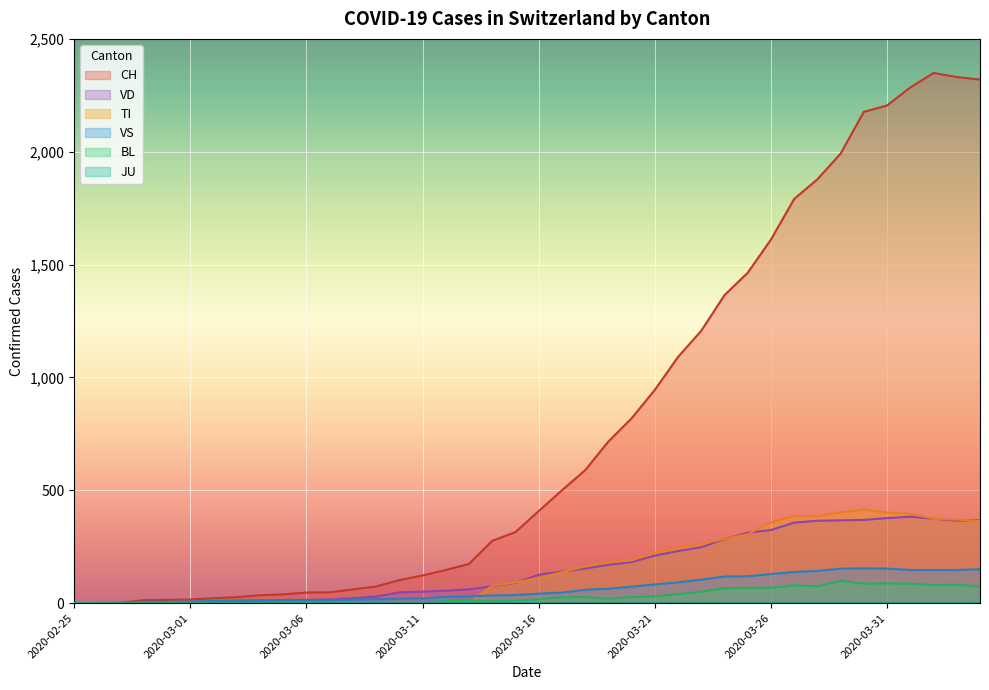

True or false: VD has more than 2 points higher than both neighbors.

False